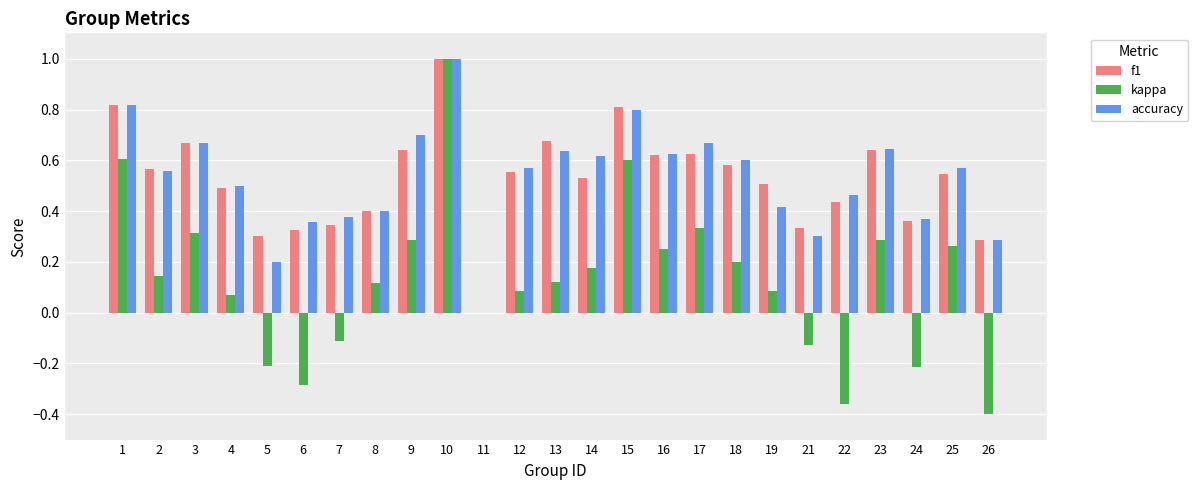

At which label is kappa closest to 0?

11